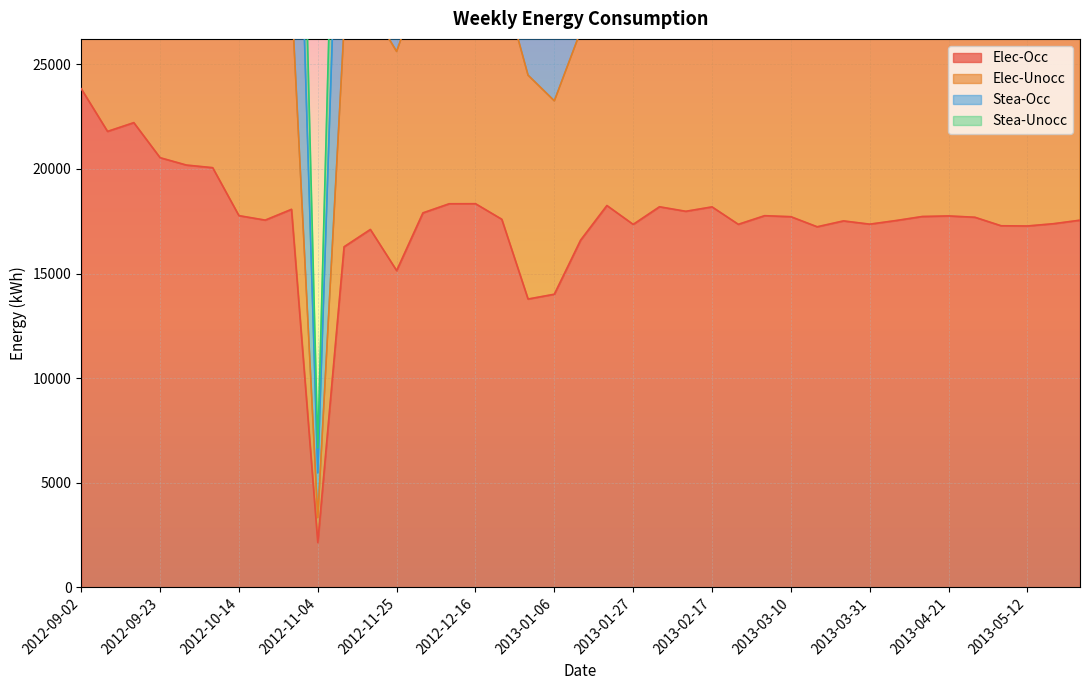

What is the label of the 27th point from the left?

2013-03-03